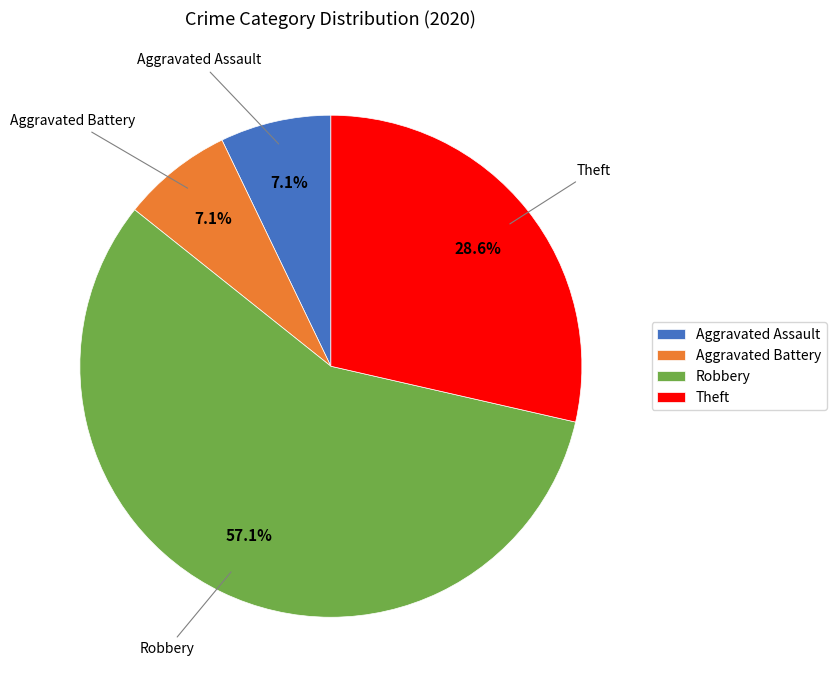

Is it true that Aggravated Battery is 7% of the pie?

True